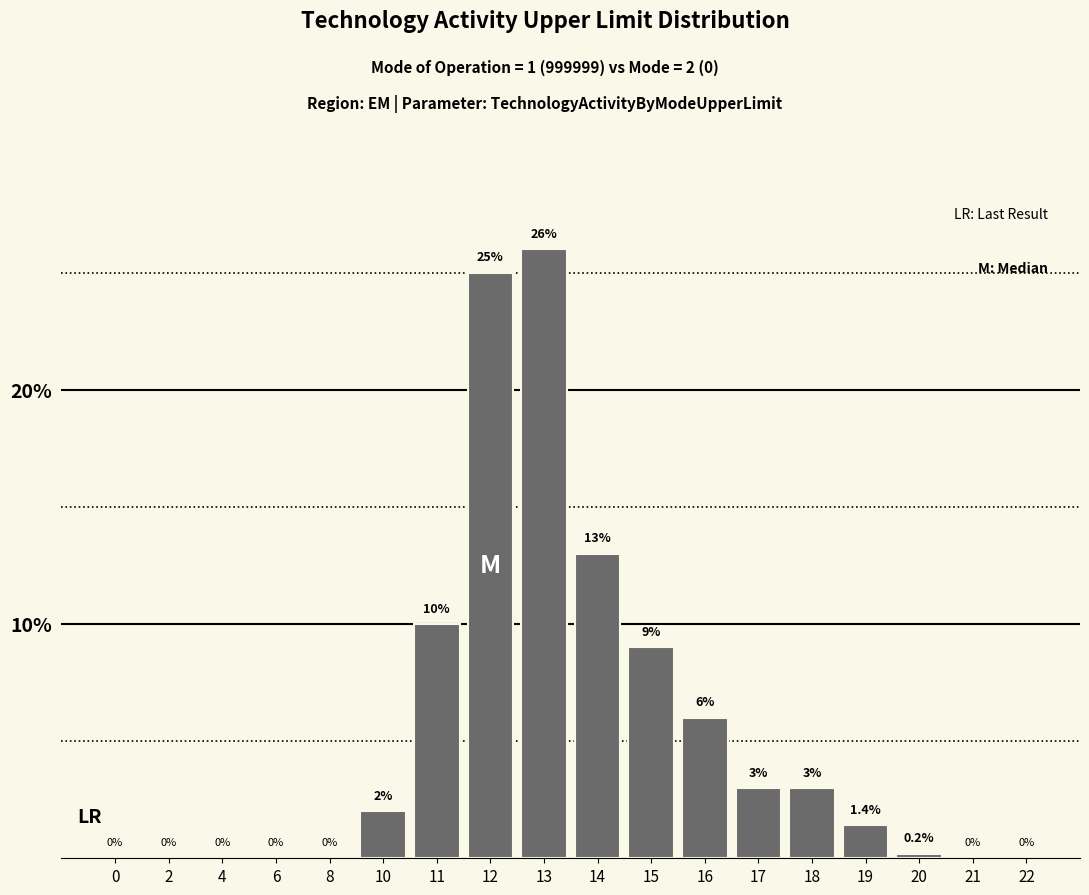

Reading left to right, extract all data points from this chart.

0=0.0	2=0.0	4=0.0	6=0.0	8=0.0	10=2.0	11=10.0	12=25.0	13=26.0	14=13.0	15=9.0	16=6.0	17=3.0	18=3.0	19=1.4	20=0.2	21=0.0	22=0.0